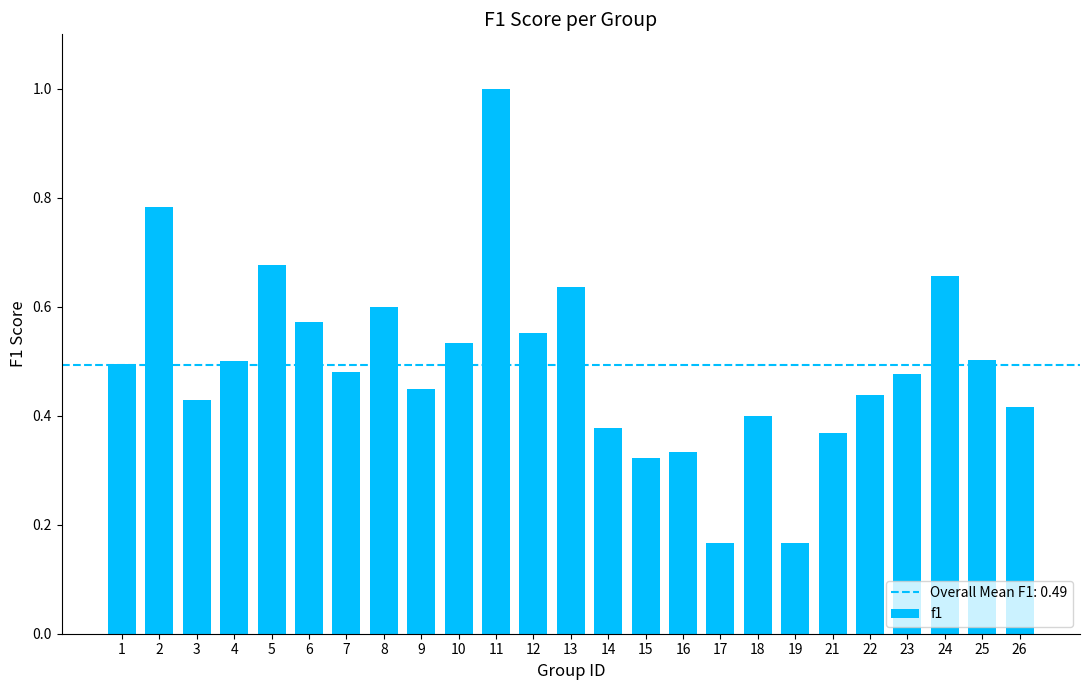

What is the change in value from 11 to 16?

-0.7